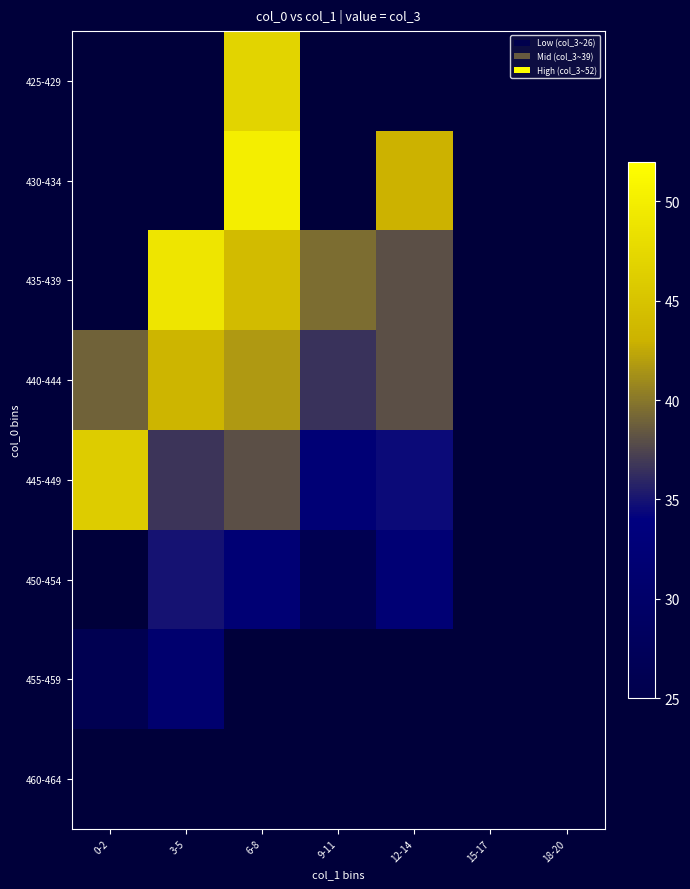

True or false: 445-449 has a value of 32.3 at 9-11.

True